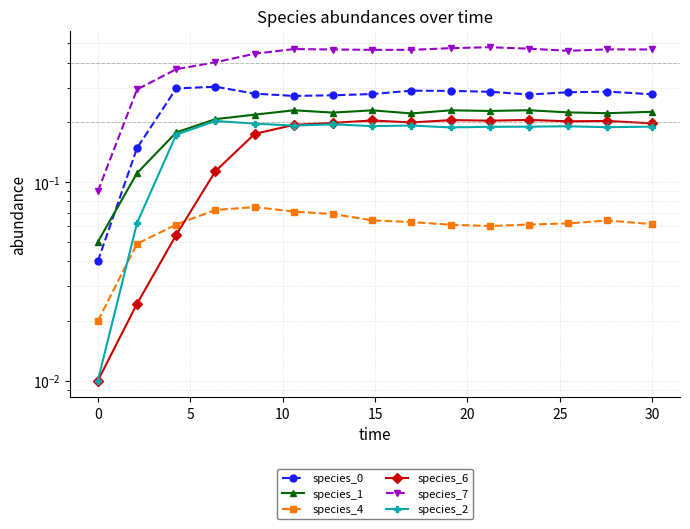

Count the number of categories in the chart.

15